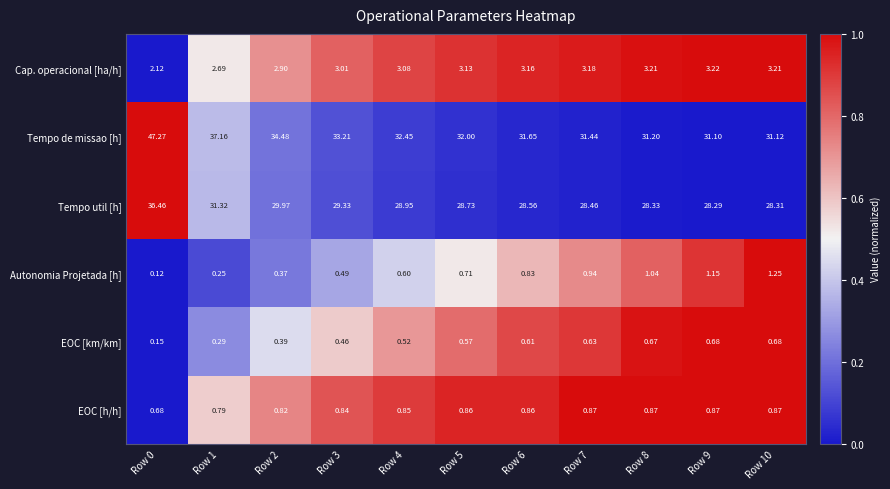

At how many categories does at least one series exceed 0?

11